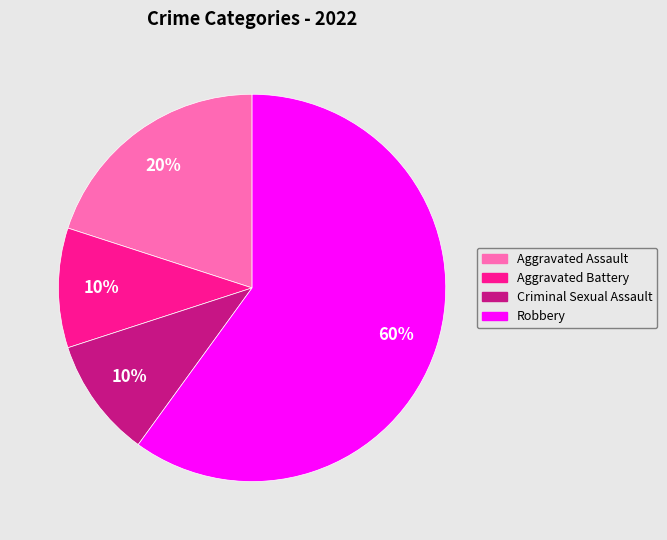

Count the number of slices in the pie.

4